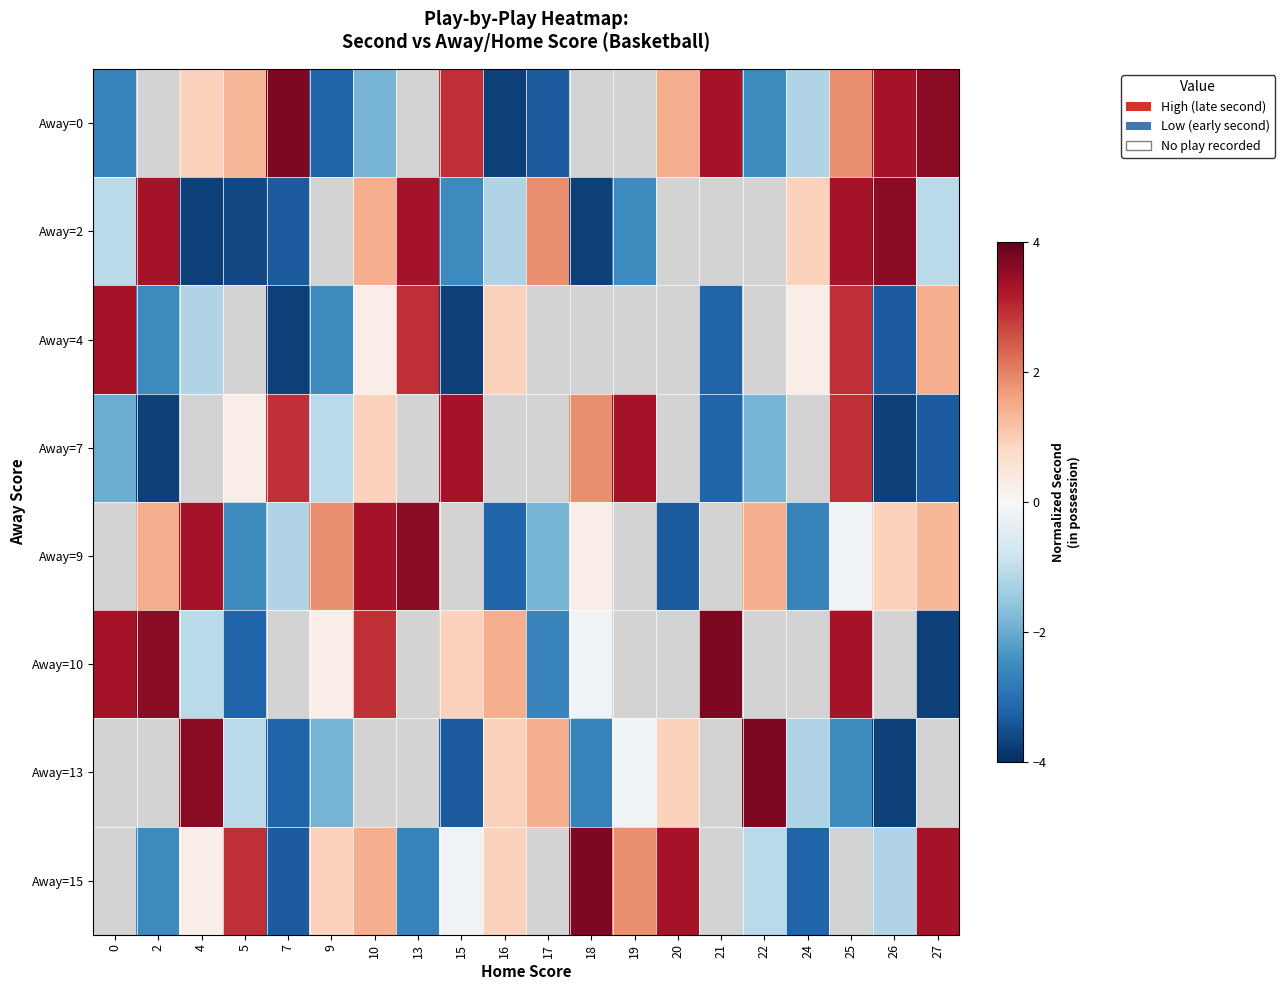

At which category does the chart reach its peak across all series?

7